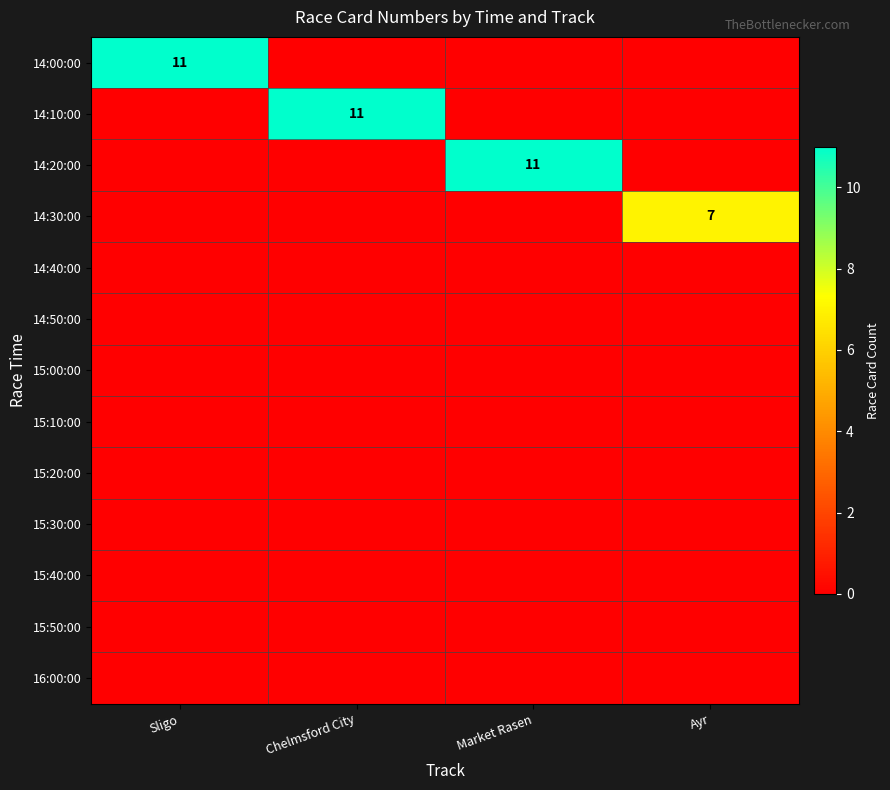

Rank the categories by 14:30:00 value from lowest to highest.

Sligo, Chelmsford City, Market Rasen, Ayr